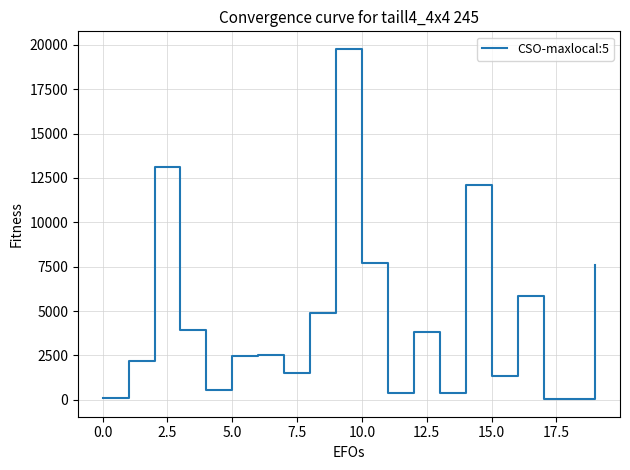

What is the difference between the maximum and minimum values?

19743.5